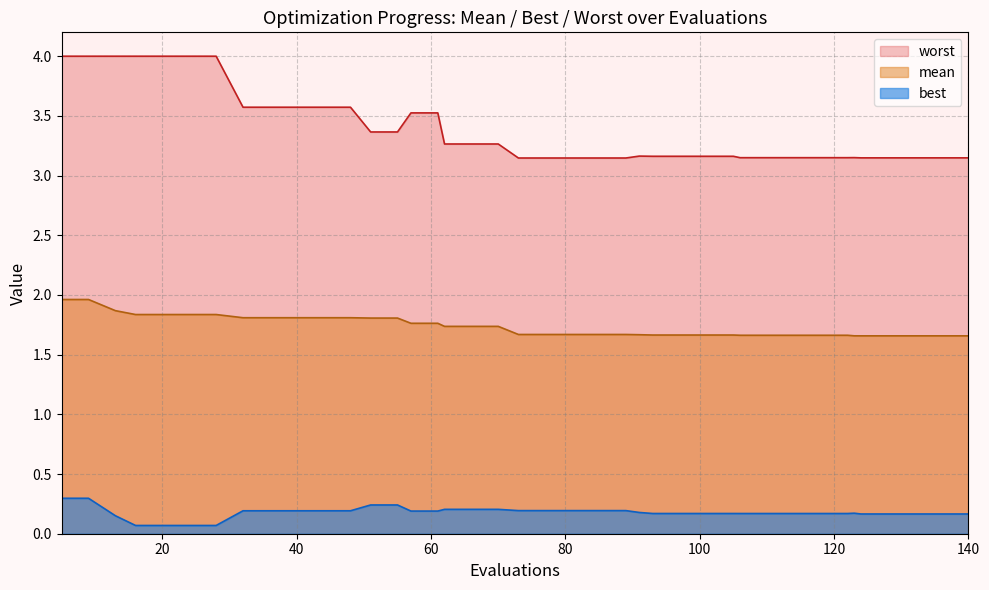

What is the average value of the worst series?

3.4